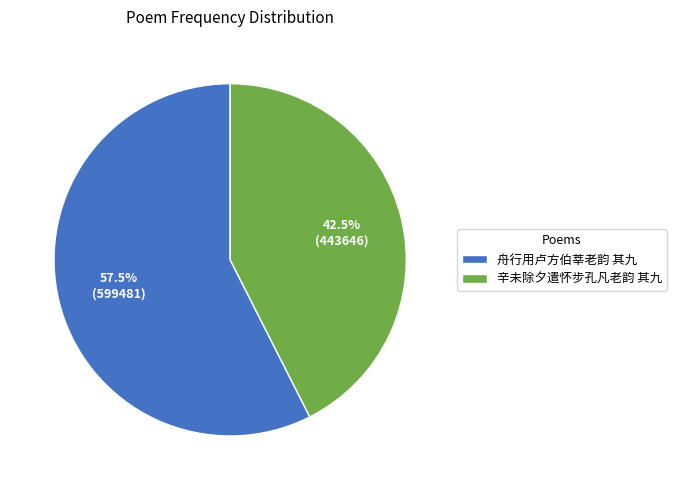

Is there any slice that represents more than half of the pie?

Yes